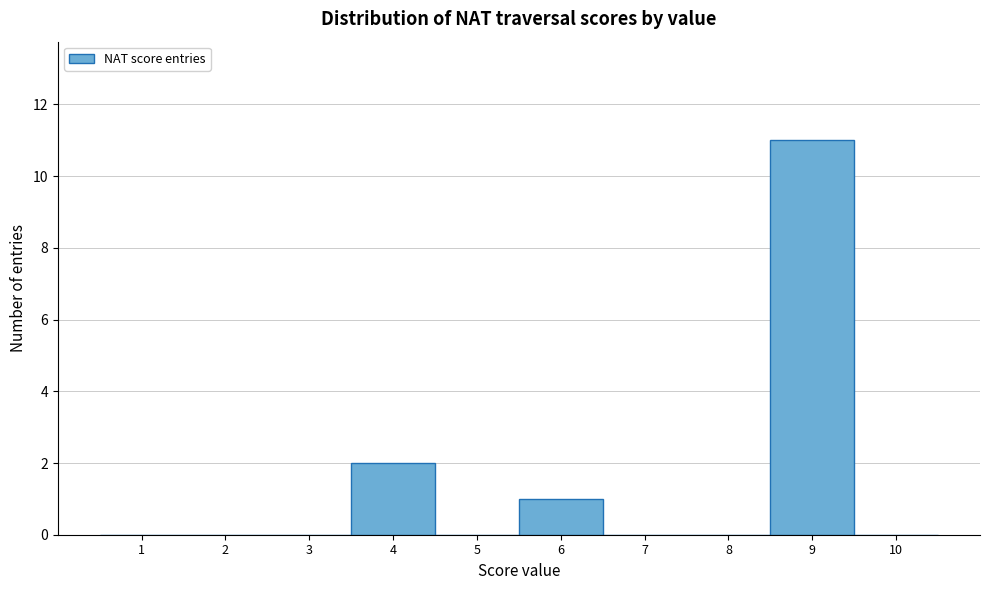

How tall is the bar that spans 3.5 to 4.5 on the x-axis? The values are not printed on the chart, so give them approximately, as read against the axis.

2